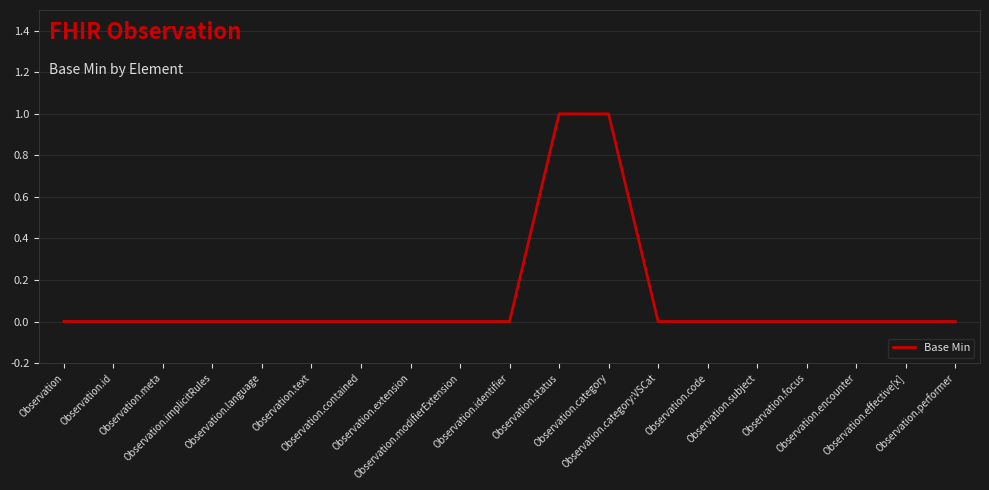

Reading left to right, what are all the values shown in this chart?

Observation=0	Observation.id=0	Observation.meta=0	Observation.implicitRules=0	Observation.language=0	Observation.text=0	Observation.contained=0	Observation.extension=0	Observation.modifierExtension=0	Observation.identifier=0	Observation.status=1	Observation.category=1	Observation.category:VSCat=0	Observation.code=0	Observation.subject=0	Observation.focus=0	Observation.encounter=0	Observation.effective[x]=0	Observation.performer=0